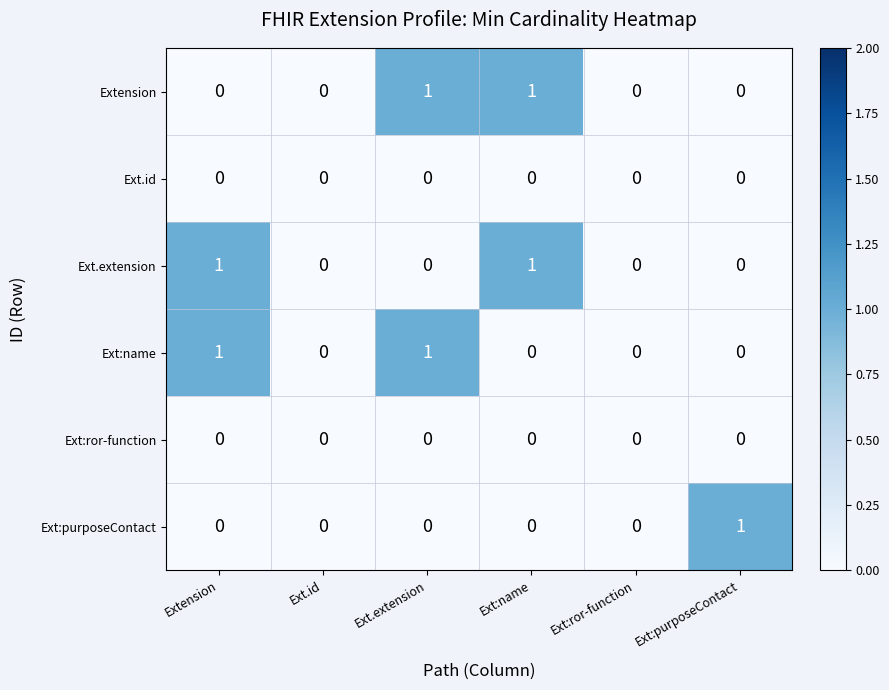

True or false: Ext:name has a value of 0 at Ext.id.

True